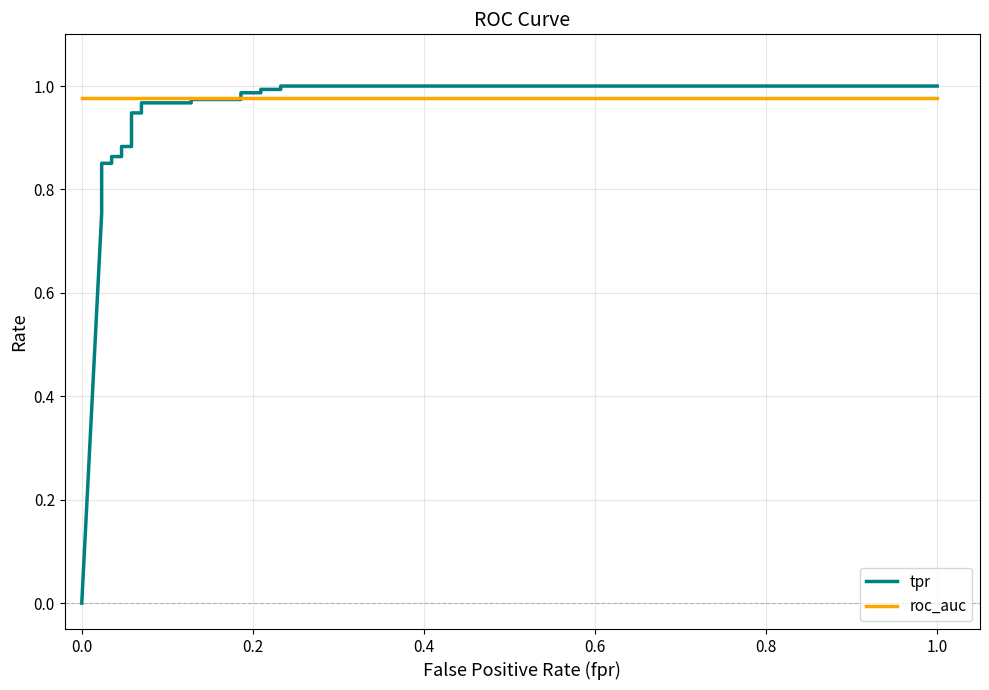

Which series has the largest range (max minus min)?

tpr